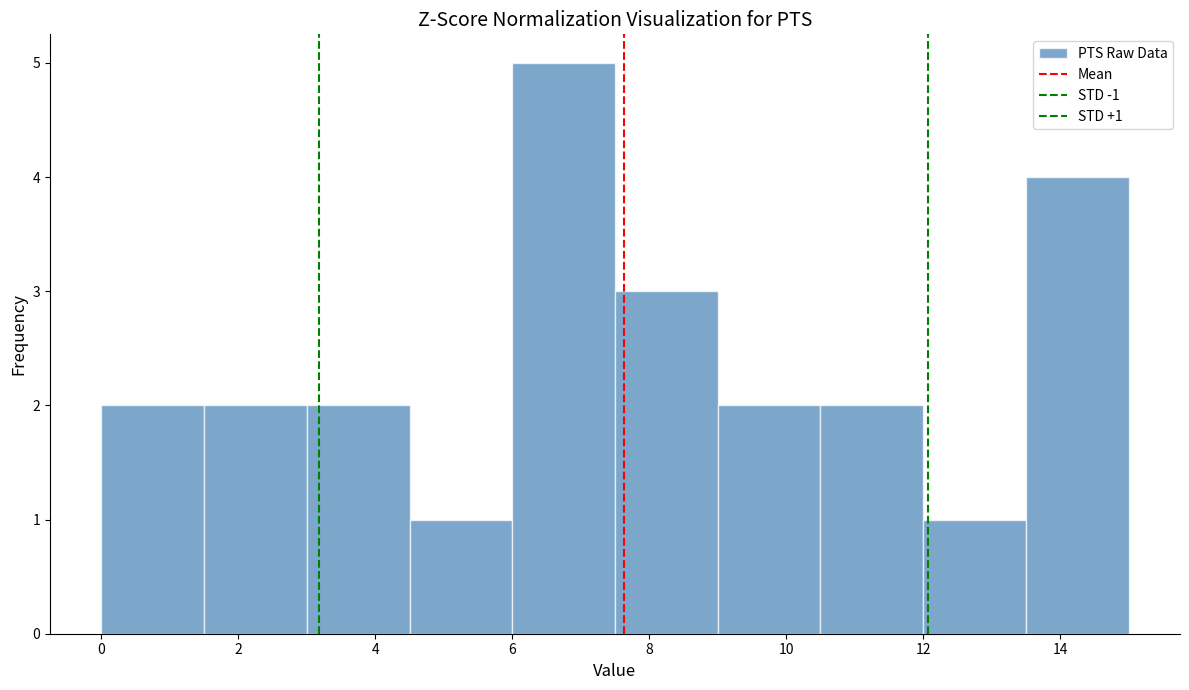

Over which range of the x-axis is the bar tallest?

6.0 to 7.5